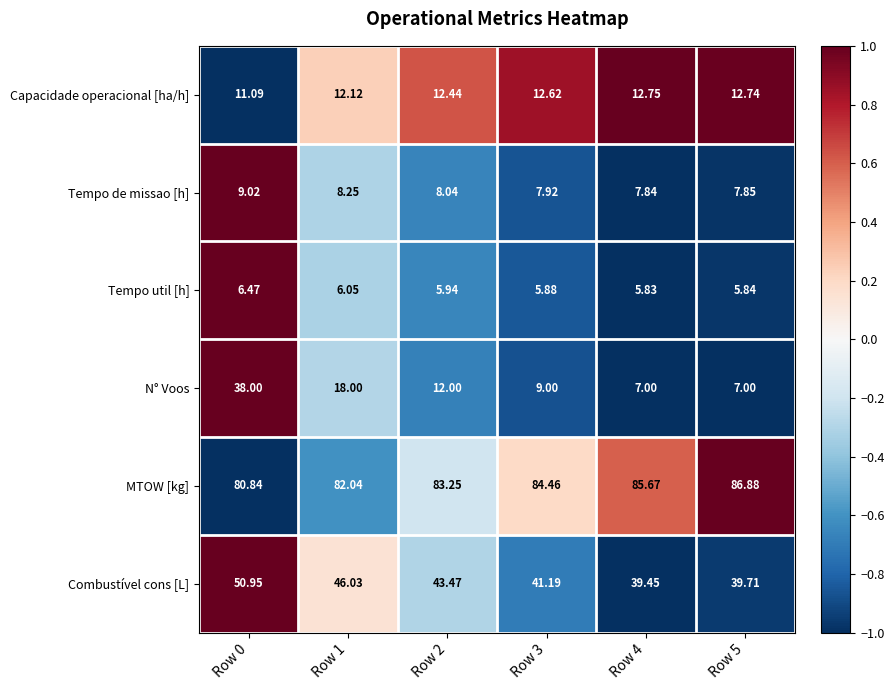

Which series has the widest spread of values?

N° Voos